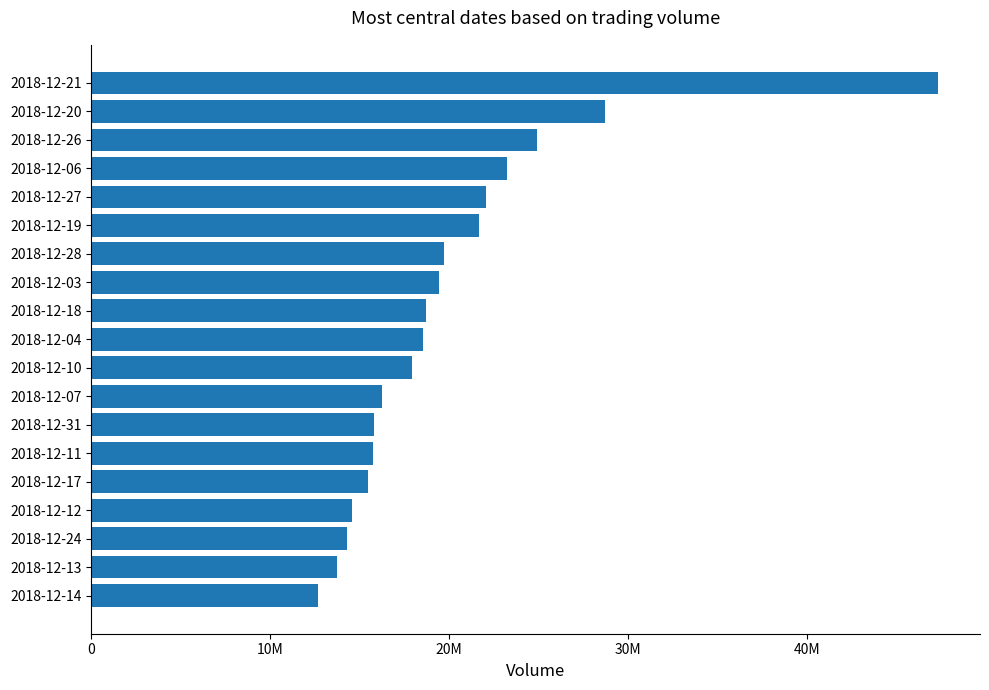

At which label is the value closest to 29978309?

2018-12-20